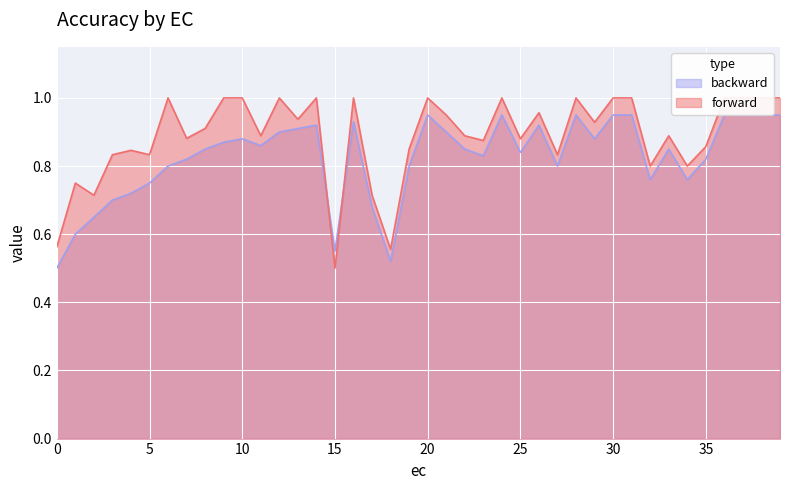

List the series in order of their overall mean, highest first.

forward, backward